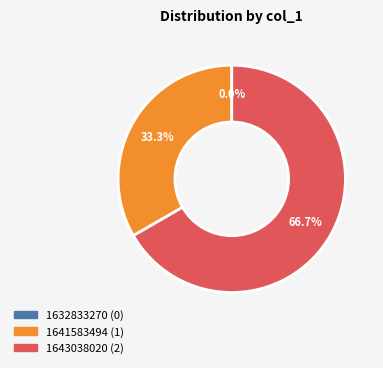

To the nearest percent, what portion does 1643038020 represent?

67%